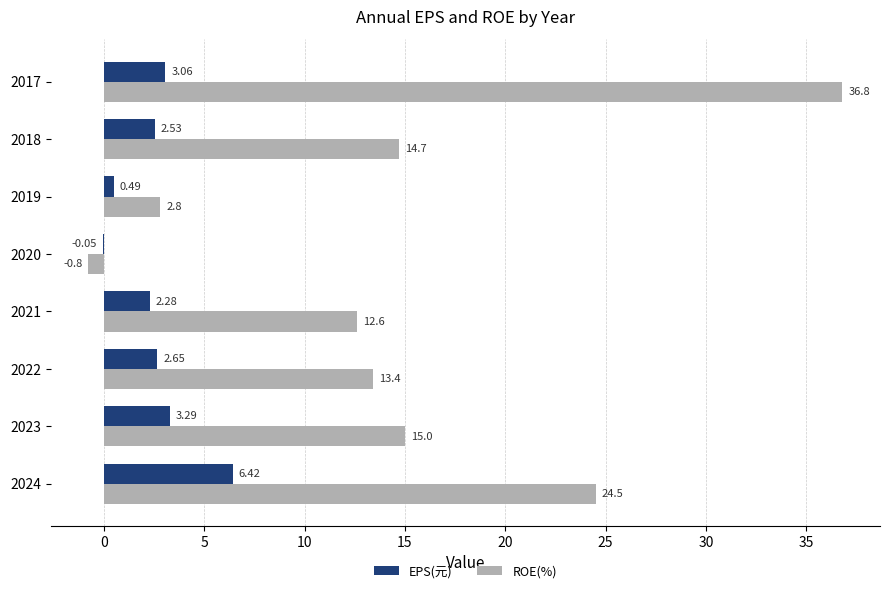

What is the total value across all series at 2017?

39.9